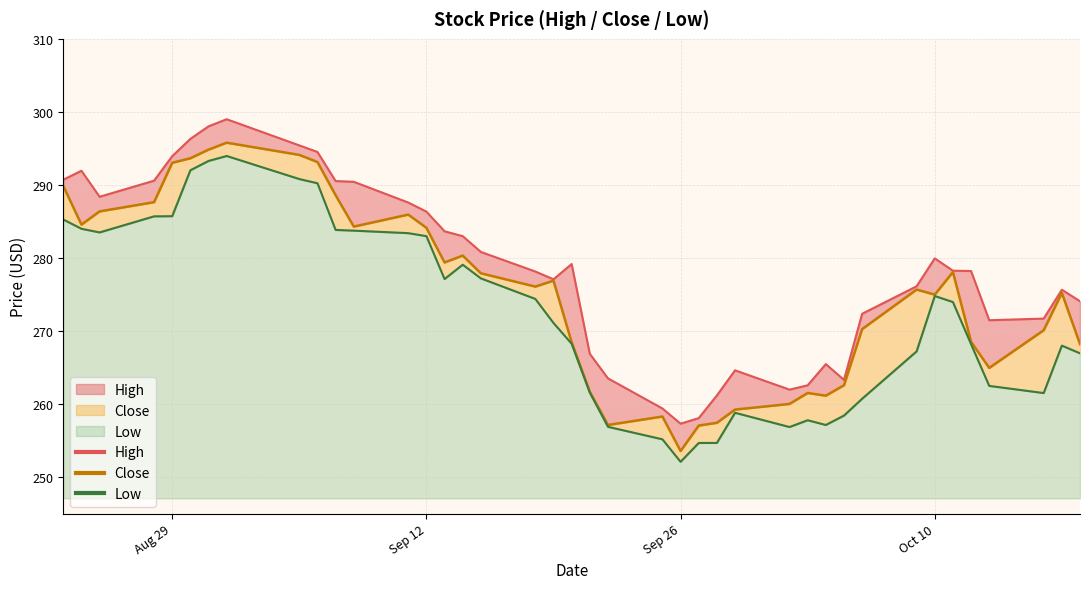

Reading right to left, list all the values displayed in this chart.

High: 274.1	275.7	271.7	271.5	278.2	278.3	280.0	276.1	272.4	263.3	265.5	262.6	262.0	264.6	261.2	258.1	257.3	259.4	263.5	266.9	279.2	277.1	278.2	280.8	283.0	283.7	286.4	287.6	290.4	290.5	294.5	295.4	299.0	298.0	296.3	293.9	290.6	288.4	292.0	290.7
Close: 268.2	275.2	270.1	265.0	268.5	278.1	275.0	275.7	270.3	262.6	261.2	261.5	260.0	259.3	257.5	257.1	253.6	258.3	257.2	261.7	268.5	276.9	276.1	277.9	280.3	279.4	284.1	286.0	284.3	288.6	293.1	294.1	295.8	294.8	293.7	293.0	287.6	286.4	284.6	289.9
Low: 267.0	268.0	261.5	262.5	268.2	274.0	274.8	267.2	260.8	258.4	257.2	257.8	256.9	258.8	254.7	254.7	252.1	255.2	256.9	261.6	268.3	271.1	274.4	277.2	279.1	277.1	283.0	283.4	283.8	283.9	290.2	290.8	294.0	293.3	292.0	285.7	285.7	283.5	284.0	285.3